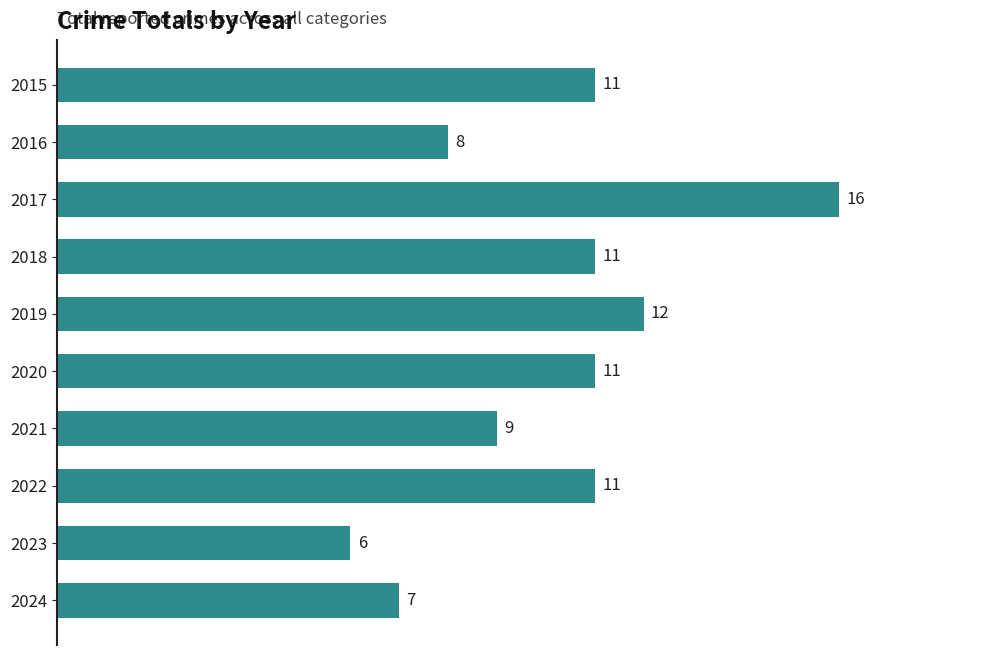

What is the minimum value shown in the chart?

6